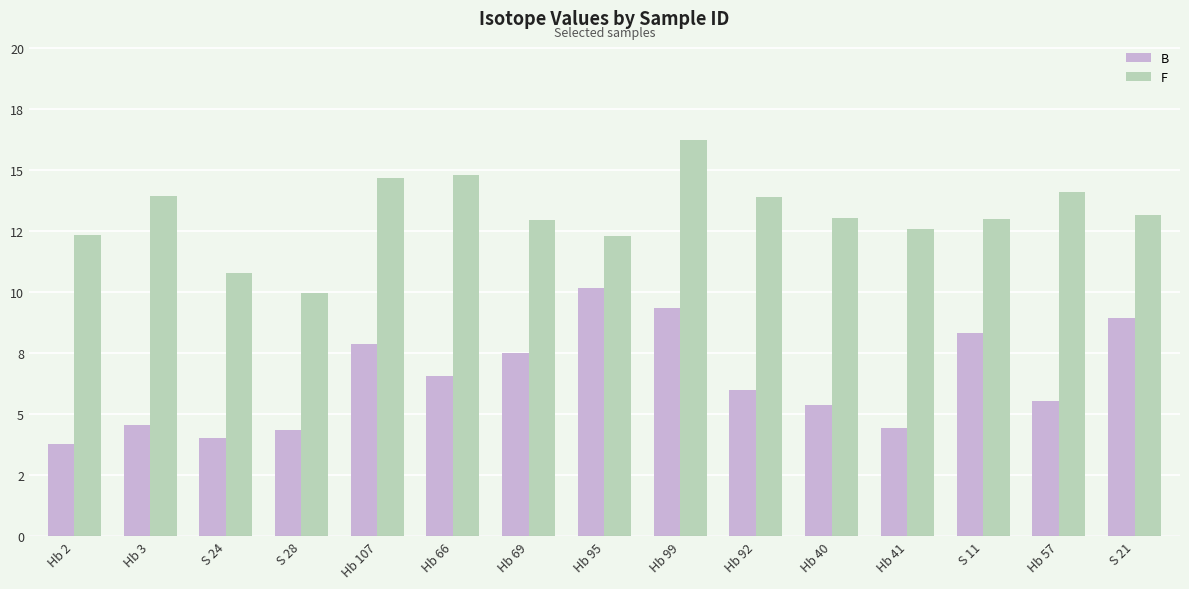

What are all the series names shown in the legend?

B, F